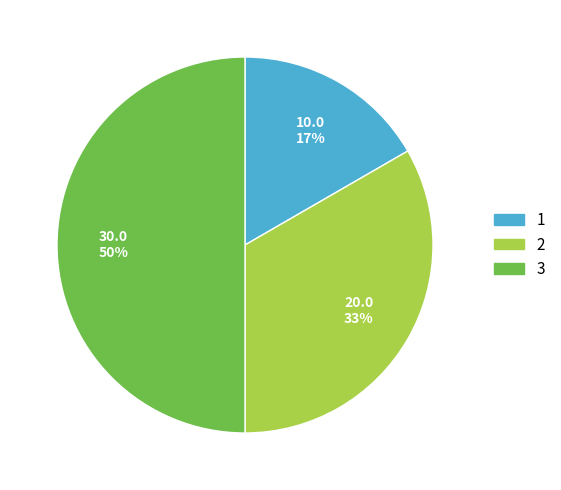

Approximately how many times larger is the value at 1 compared to 3?

0.3